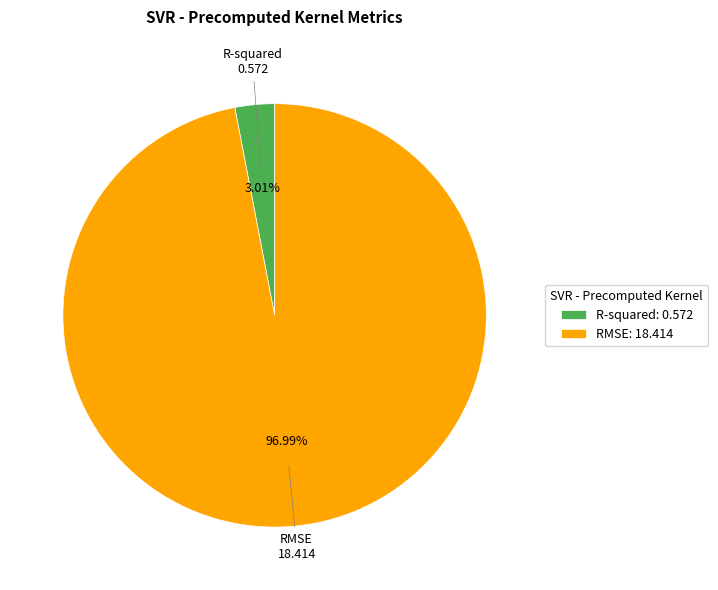

How many segments does this pie chart have?

2